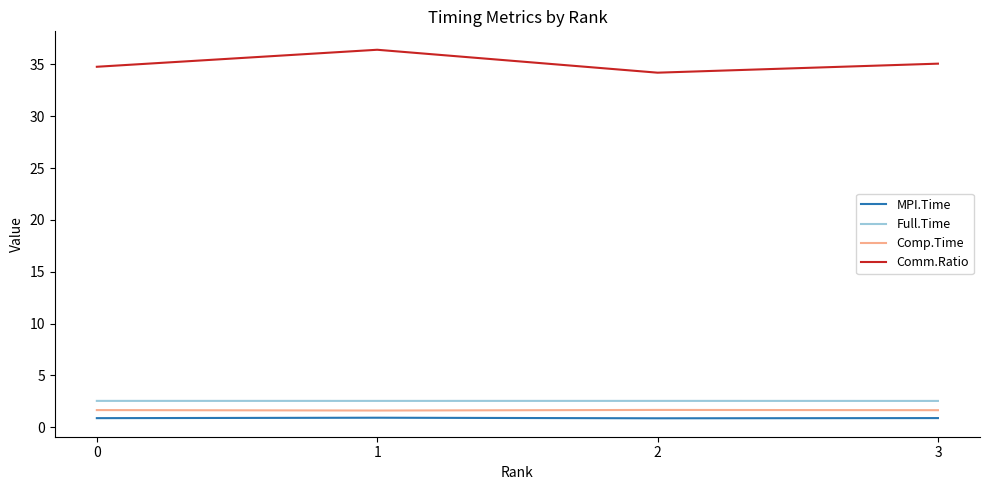

True or false: Comm.Ratio and Full.Time cross at least once.

False